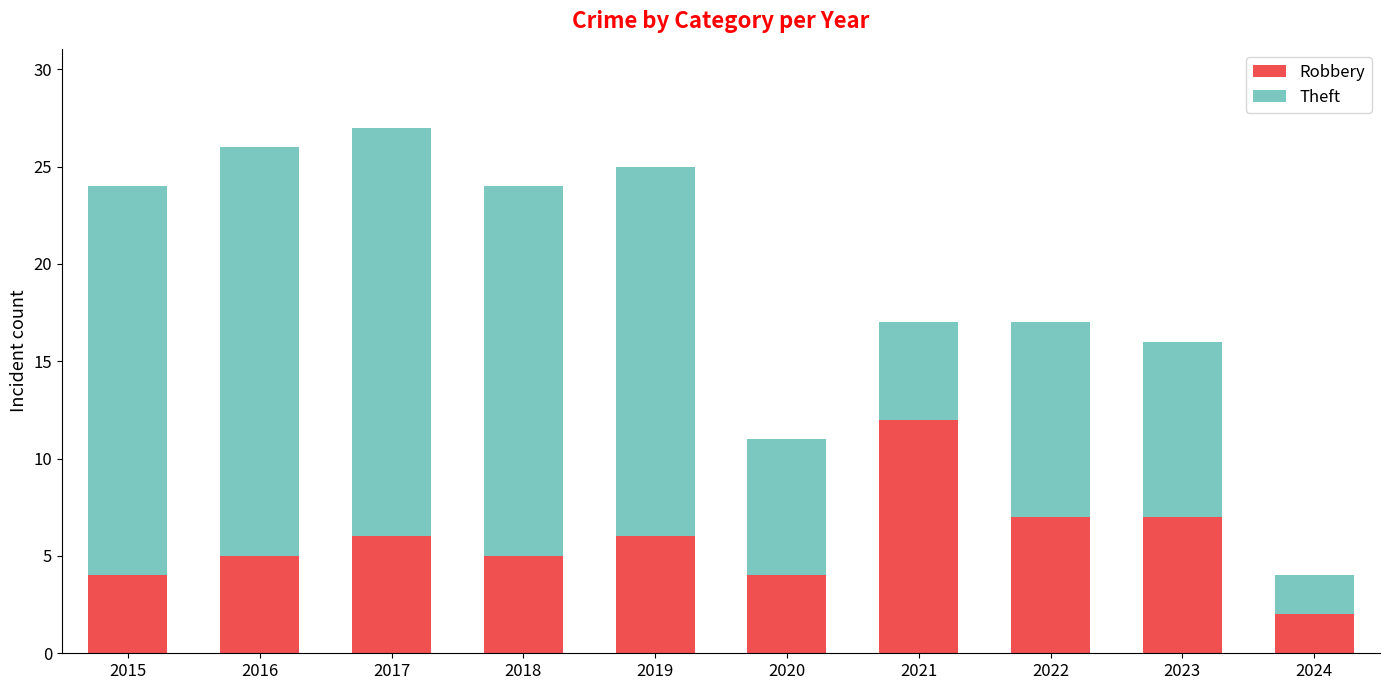

What is the average value of the Robbery series?

6